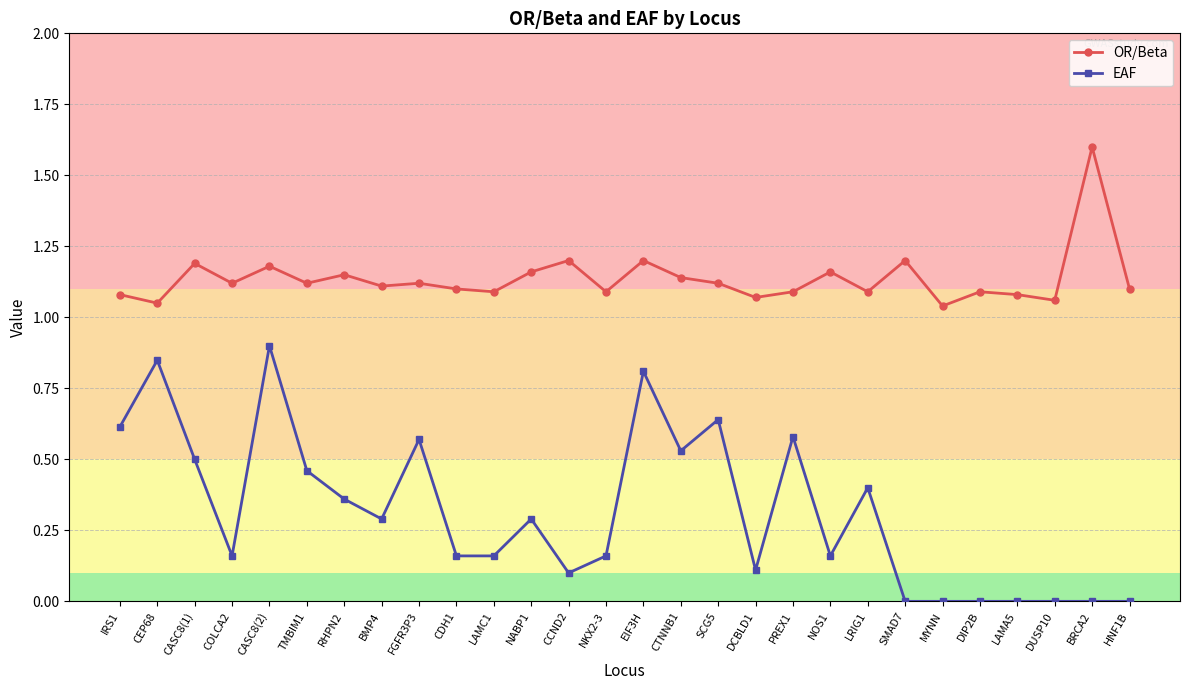

At LAMA5, list the series in order from smallest to largest.

EAF, OR/Beta